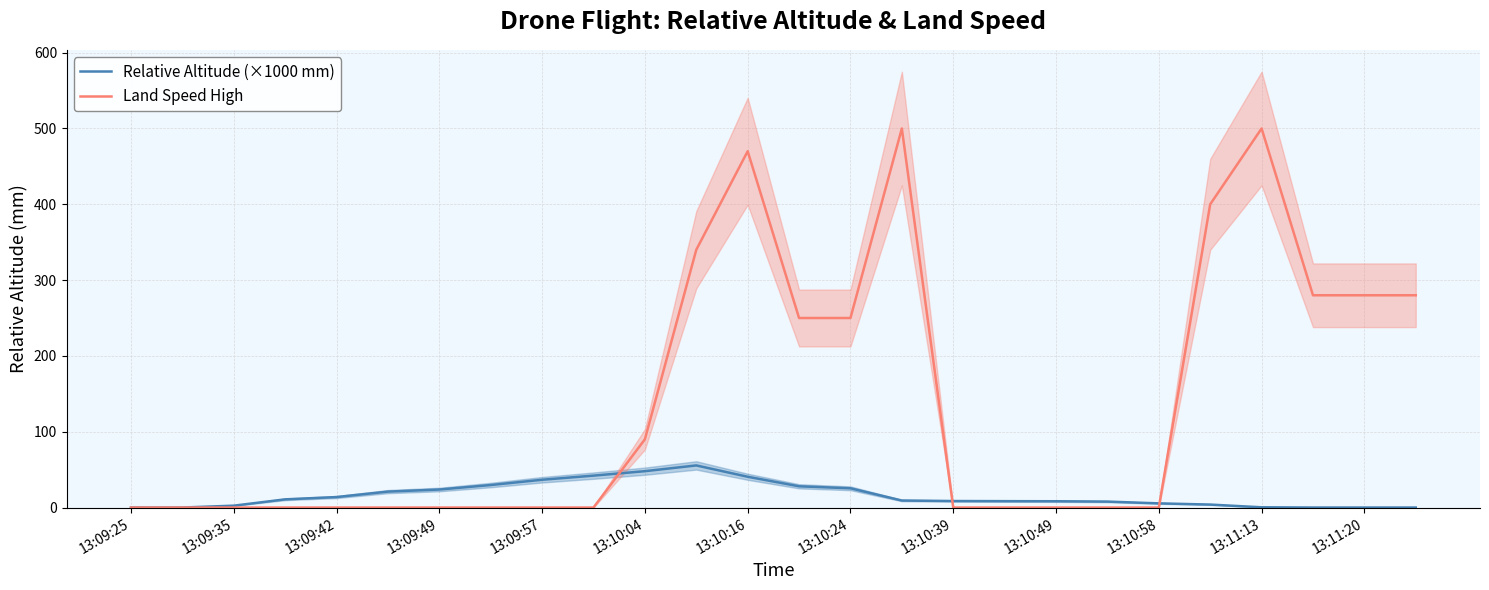

What is the maximum value for Land Speed High?

500.0